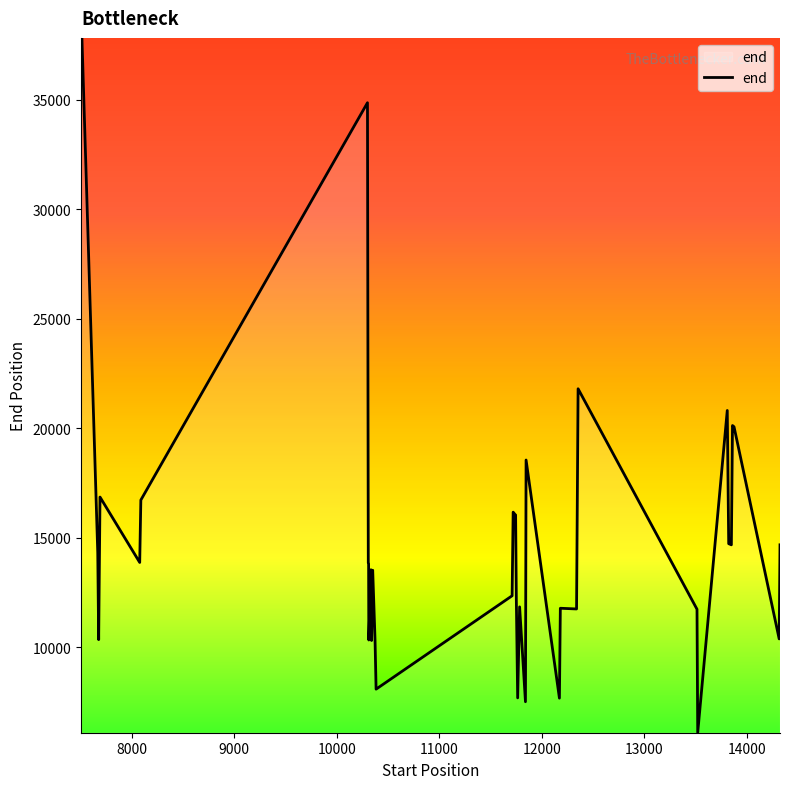

What is the sum of all values?

595800